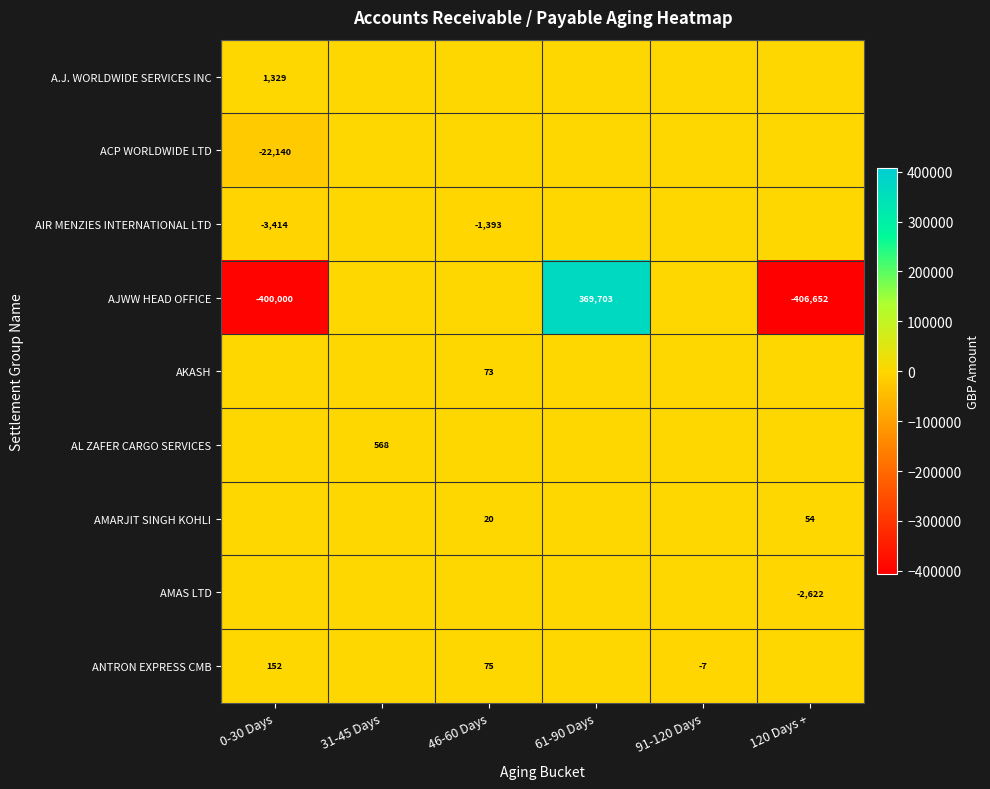

Is the value of ANTRON EXPRESS CMB at 0-30 Days greater than the value of AIR MENZIES INTERNATIONAL LTD at 46-60 Days?

Yes